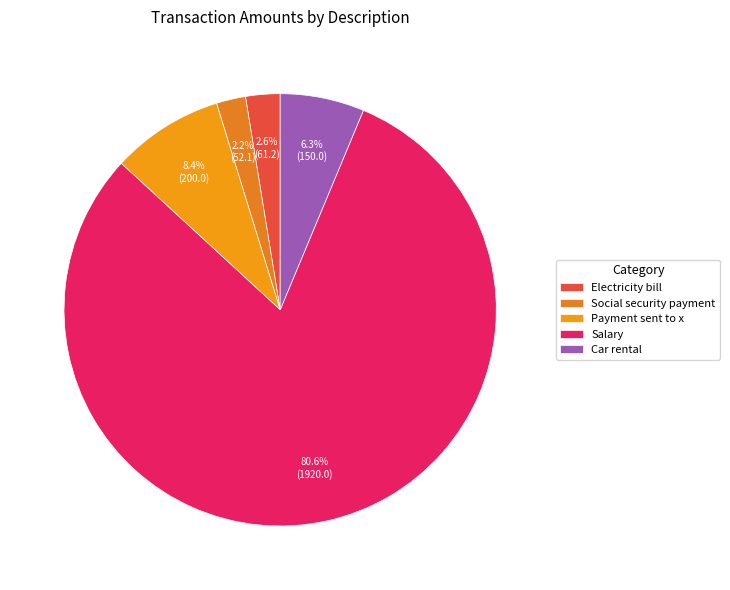

How many segments does this pie chart have?

5